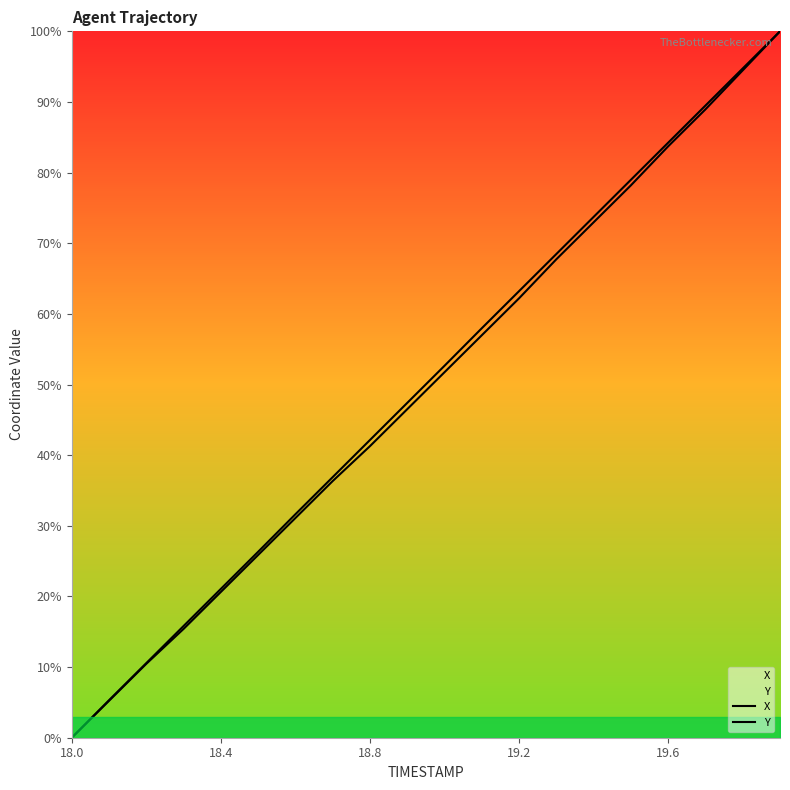

Rank the series at 9 from highest to lowest value.

X, Y